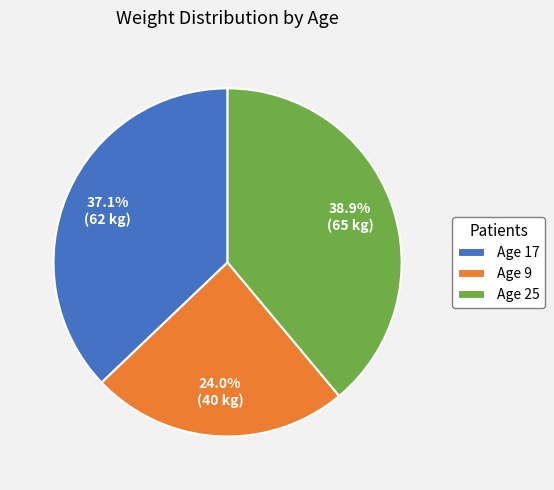

Does Age 17 represent more than half of the total?

No